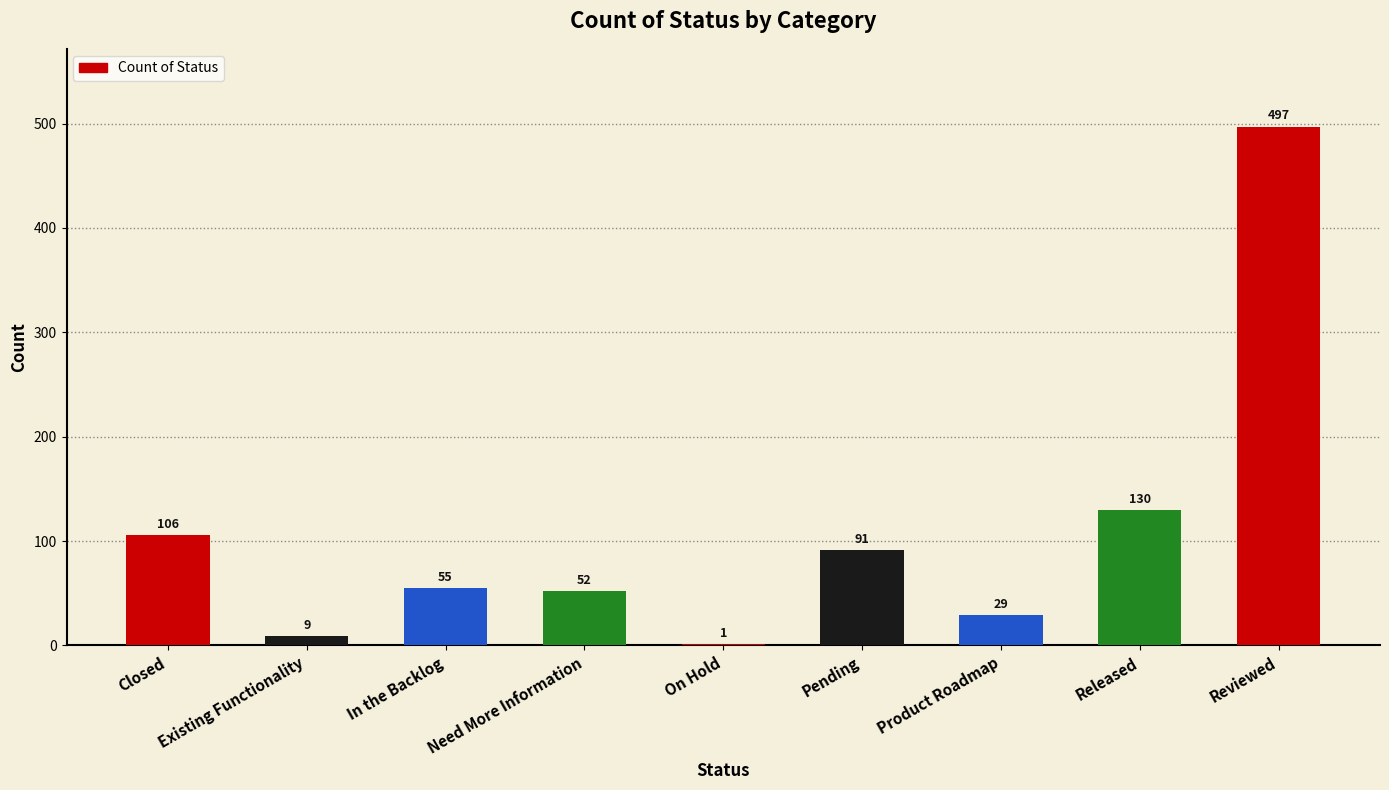

What is the greatest value displayed?

497